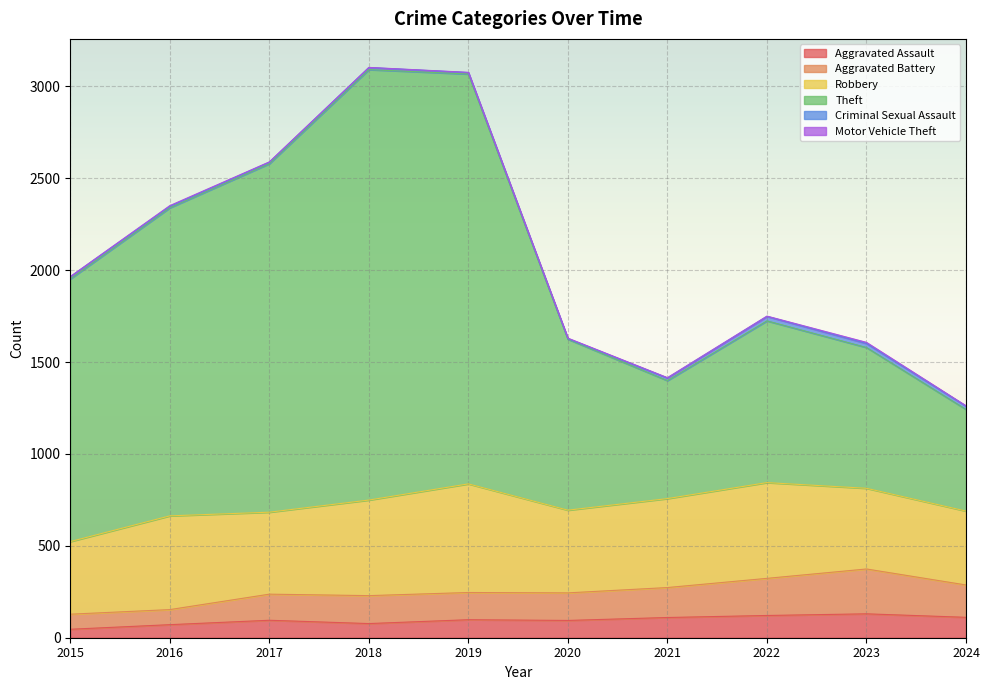

Does the chart display data point markers on the line(s)?

No